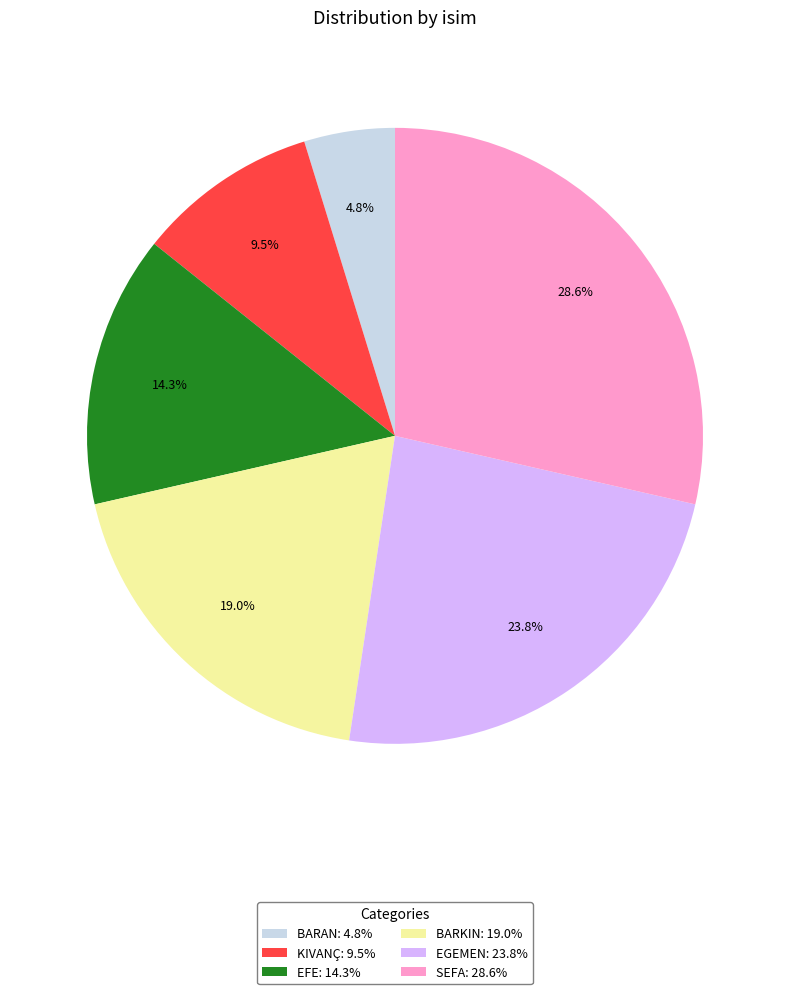

How many slices are in this pie chart?

6